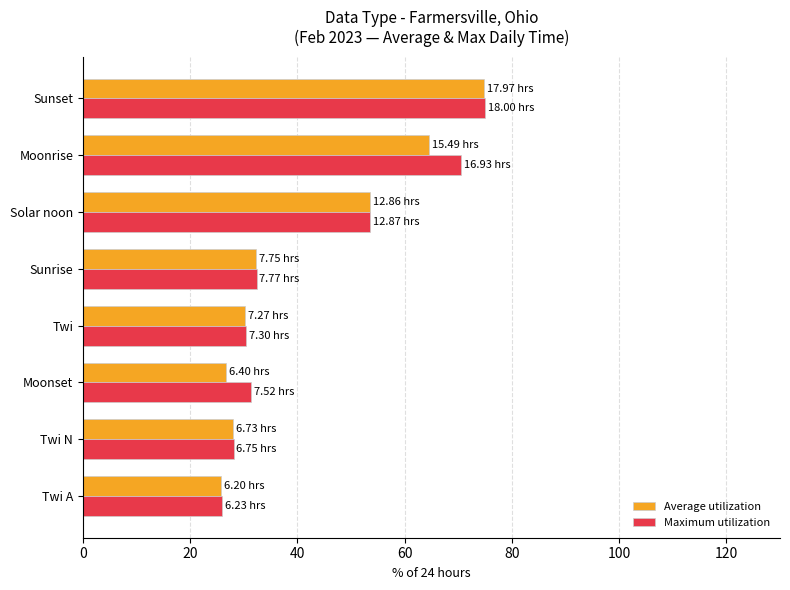

Rank the series at Moonrise from lowest to highest value.

Average utilization, Maximum utilization